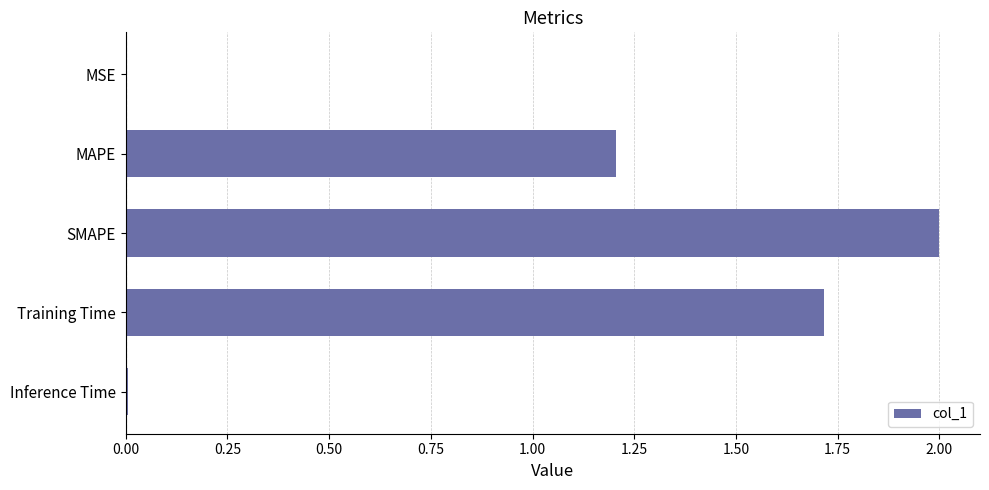

At which category does the chart reach its peak across all series?

SMAPE